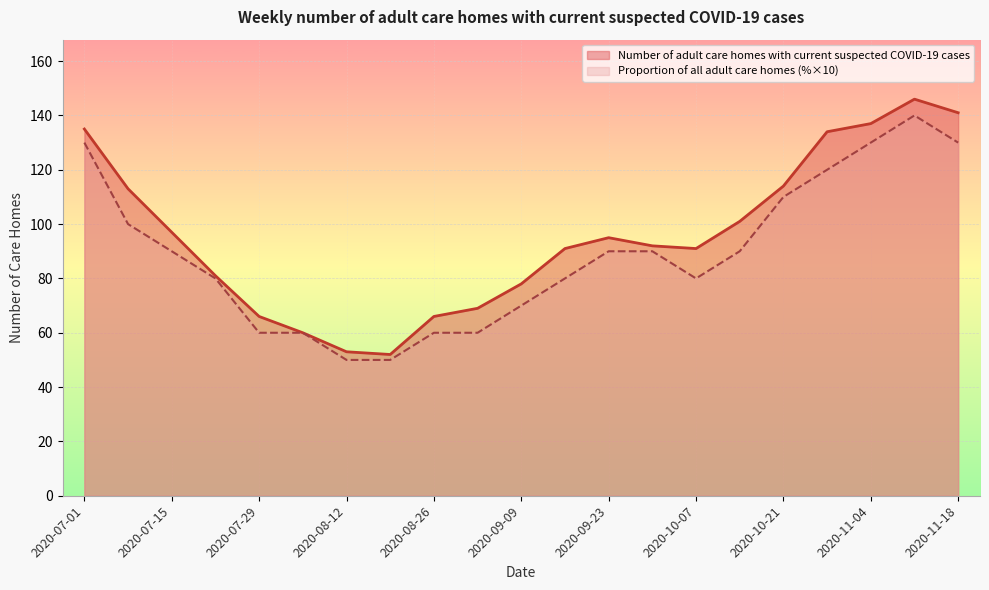

Read the value at 2020-11-18, to the nearest 10.

140